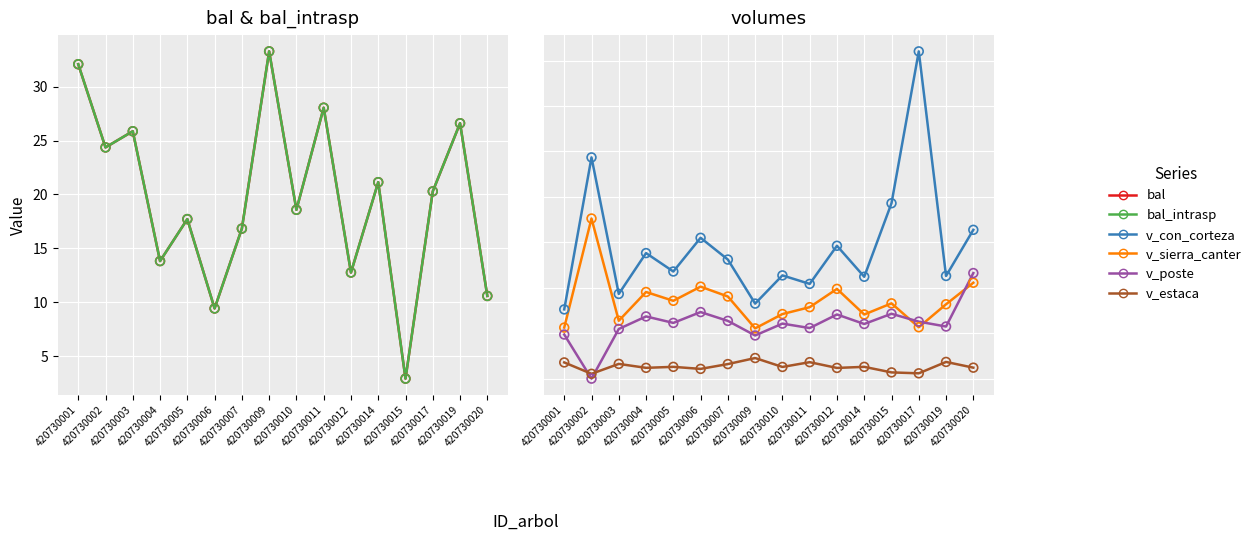

Is the value of v_con_corteza at 420730001 greater than the value of v_poste at 420730019?

Yes